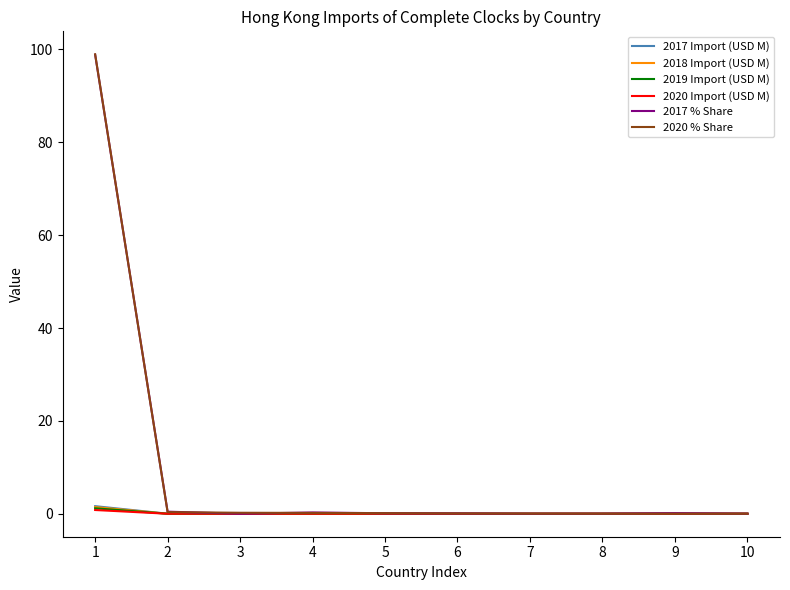

What are all the series names shown in the legend?

2017 Import (USD M), 2018 Import (USD M), 2019 Import (USD M), 2020 Import (USD M), 2017 % Share, 2020 % Share